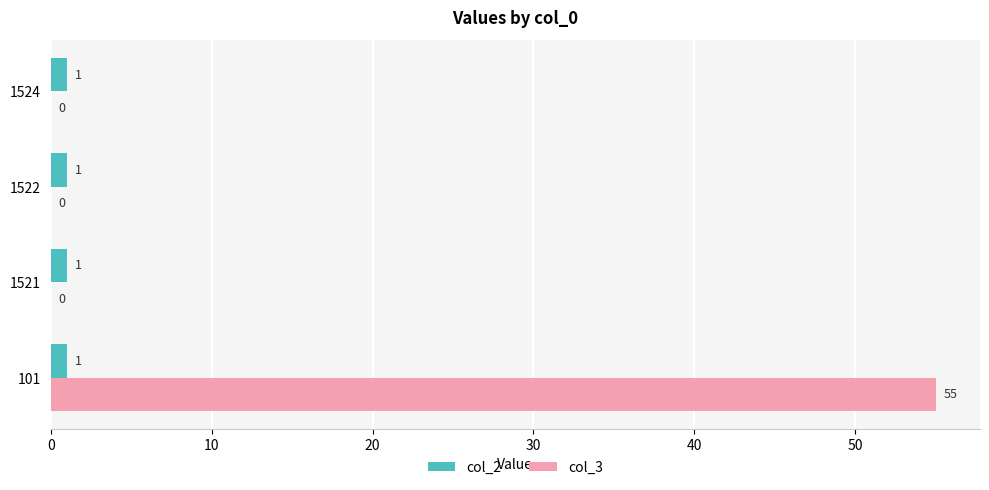

At which category is the sum across all series the highest?

101